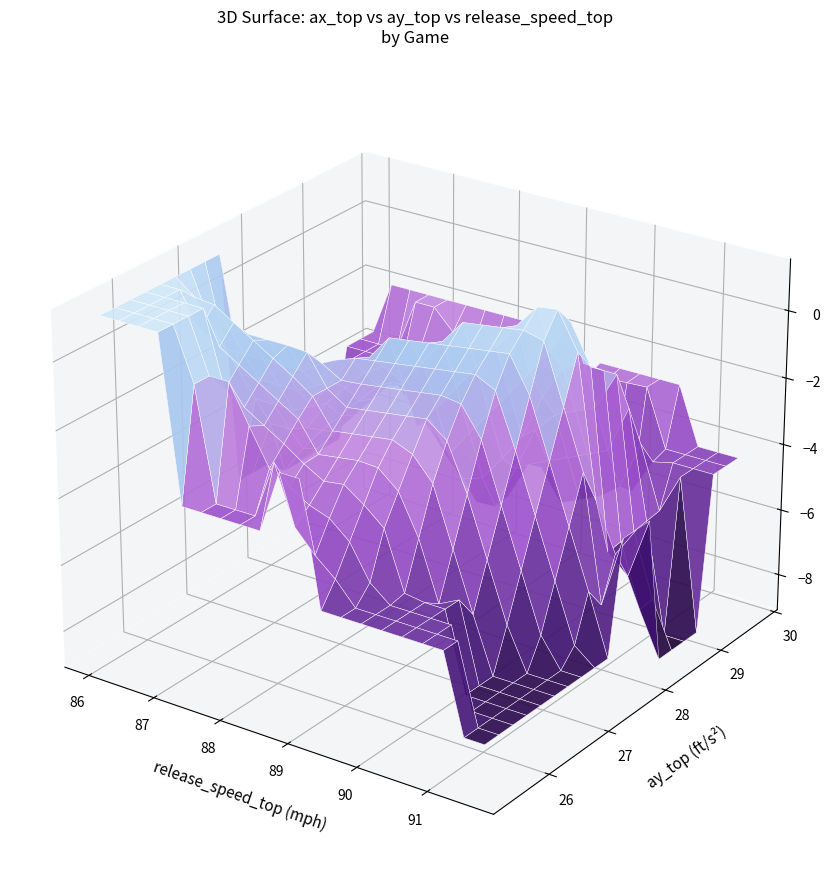

What is the total value across all series at ax_top?

-74.5